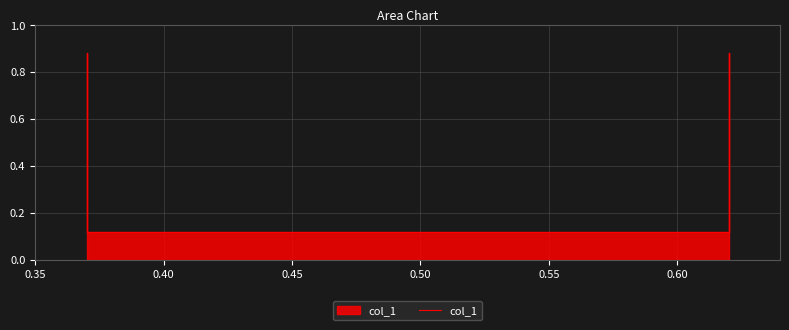

How many categories are shown in the chart?

4